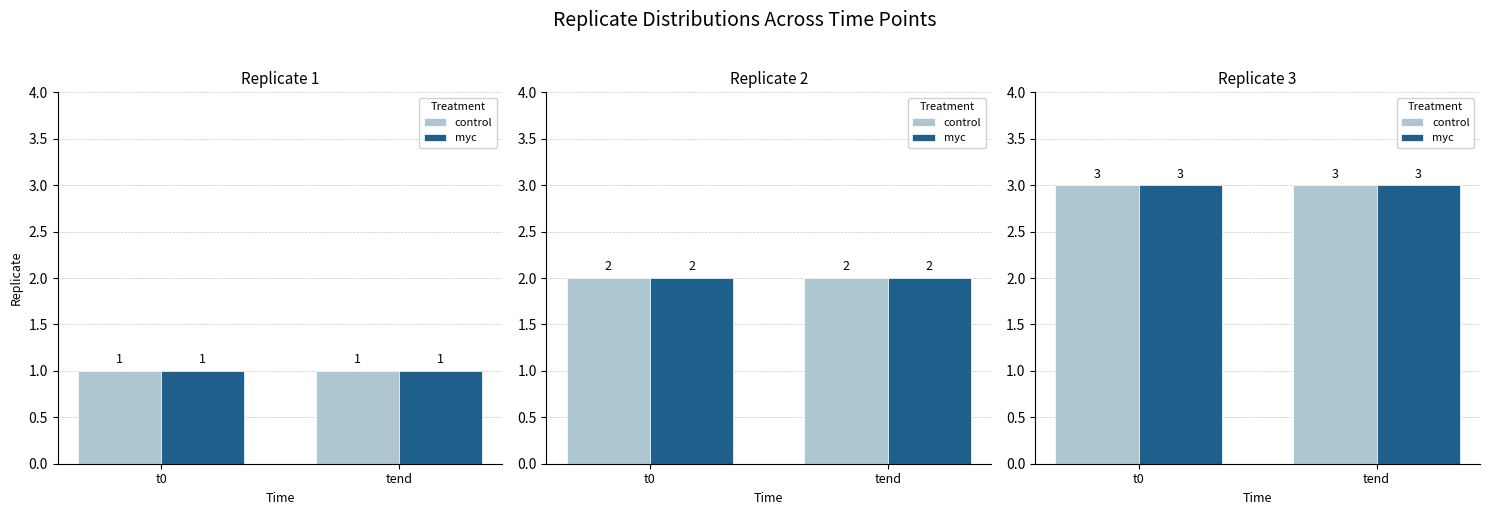

What is the sum of all control values?

12